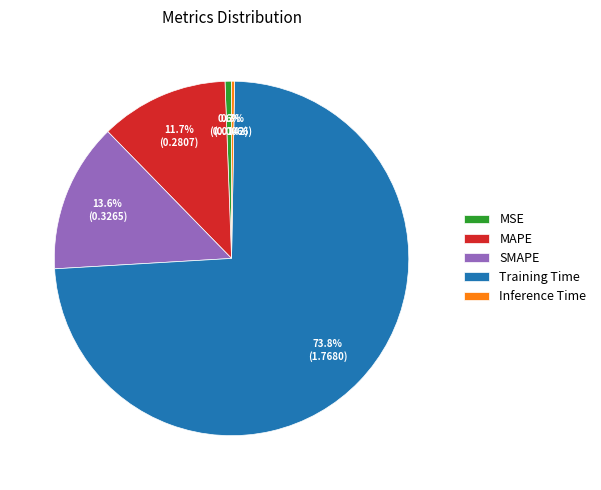

Does any single category account for the majority?

Yes